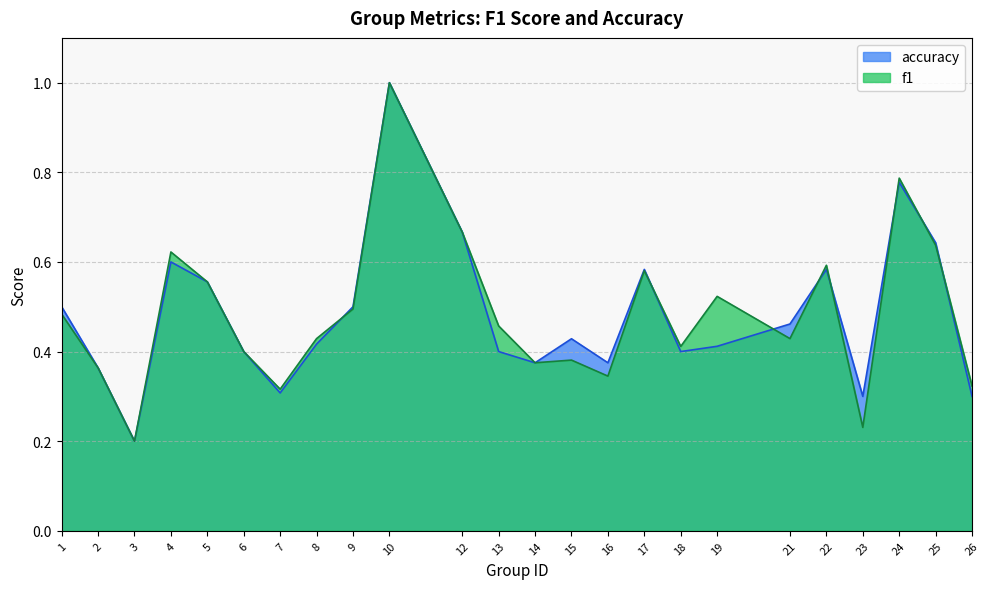

The value of f1 at 19 is 0.5. True or false?

True